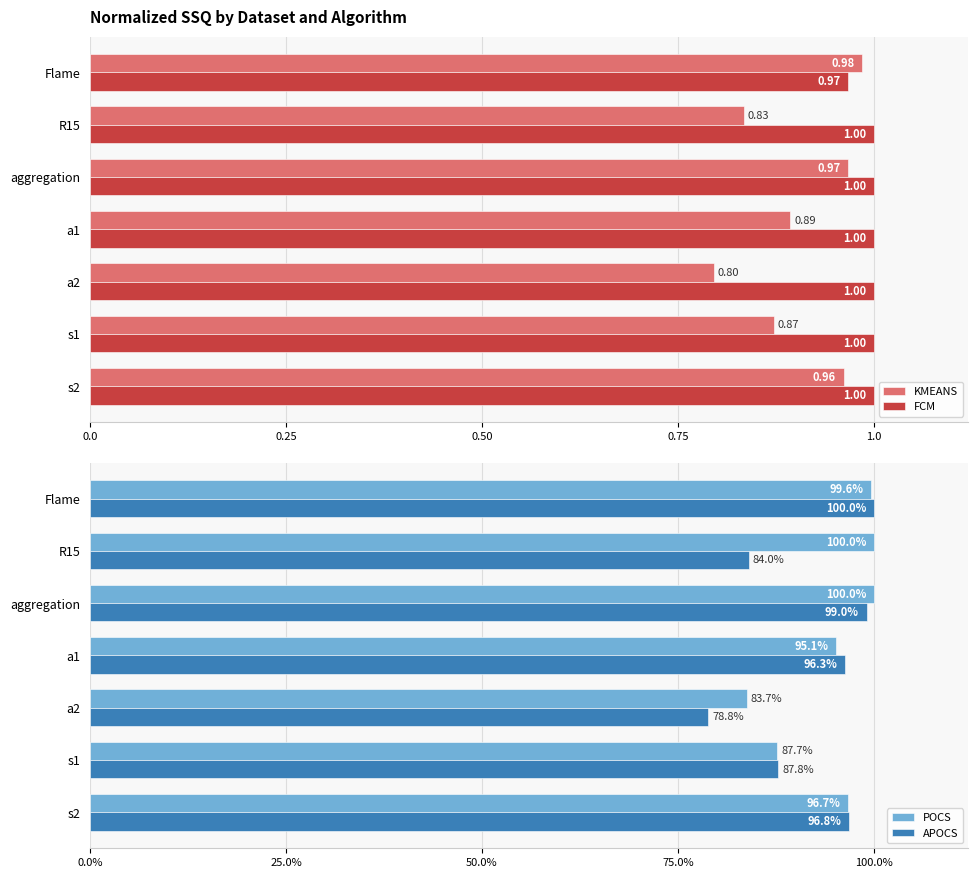

Reading left to right, transcribe all the data shown in this chart.

KMEANS: 1.0	0.8	1.0	0.9	0.8	0.9	1.0
FCM: 1.0	1.0	1.0	1.0	1.0	1.0	1.0
POCS: 1.0	1.0	1.0	1.0	0.8	0.9	1.0
APOCS: 1.0	0.8	1.0	1.0	0.8	0.9	1.0